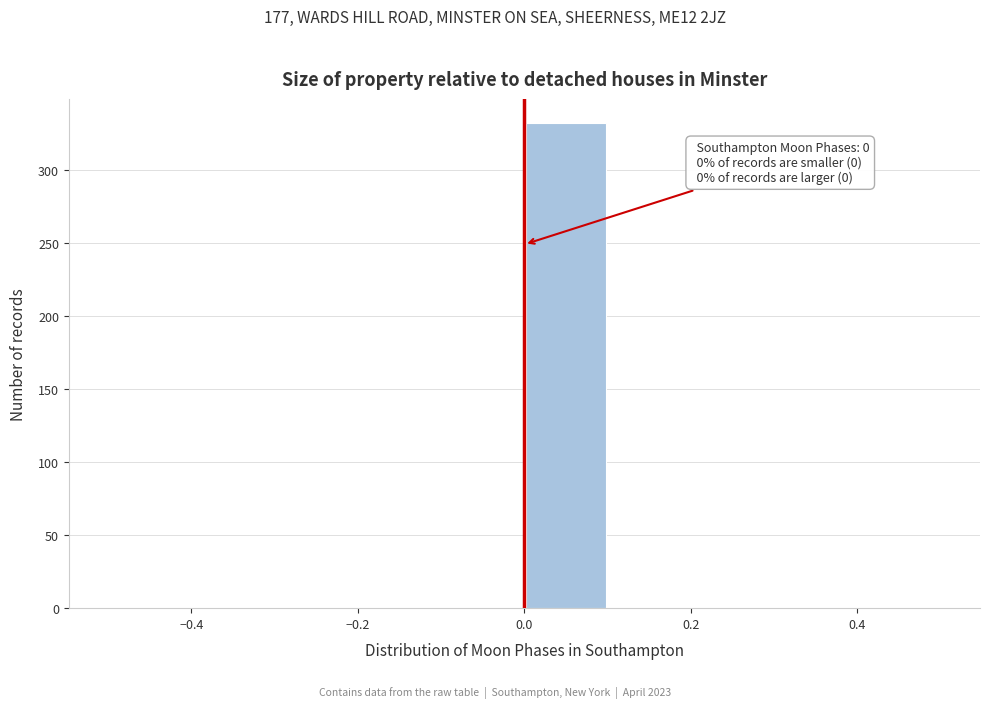

Over which range of the x-axis is the bar tallest?

0.0 to 0.1